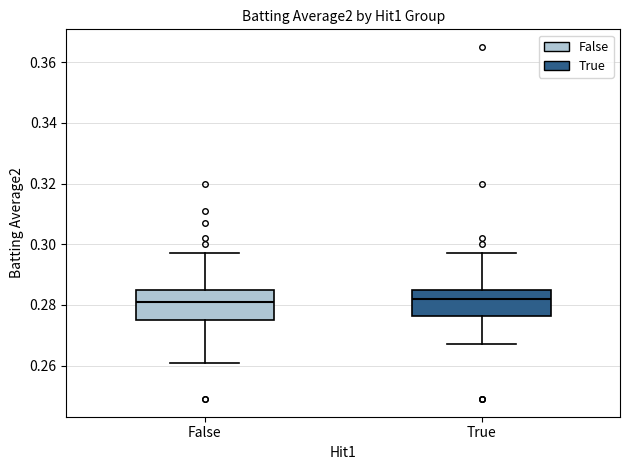

Reading left to right, transcribe this box plot: for each box, give where its median line is, the range the box spans, and where its two whiskers end, as read against the y-axis. The values are not printed on the chart, so give them approximately, as read against the axis.

False: median 0.282, box 0.276 to 0.286, whiskers 0.262 to 0.298
True: median 0.282, box 0.276 to 0.286, whiskers 0.268 to 0.298